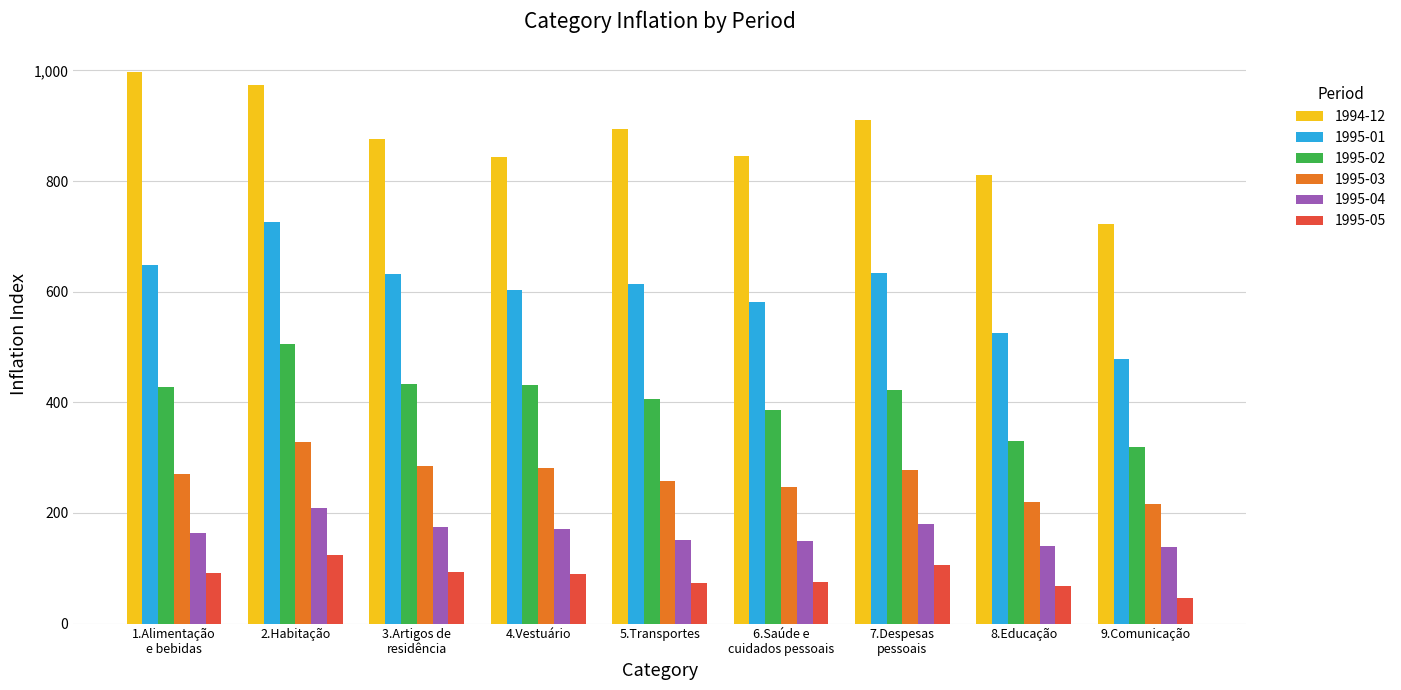

What is the difference between the second highest and minimum values in the 1995-01 series?

171.4